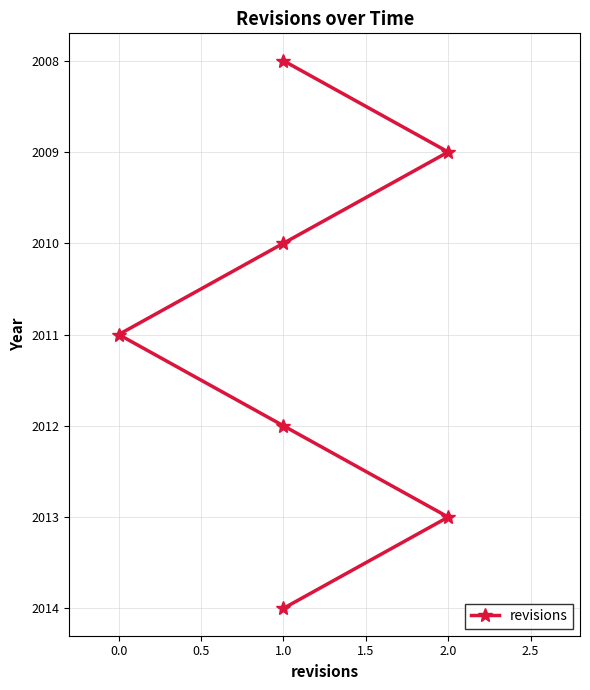

What is the change in value from 0.0 to 2.0?

+2